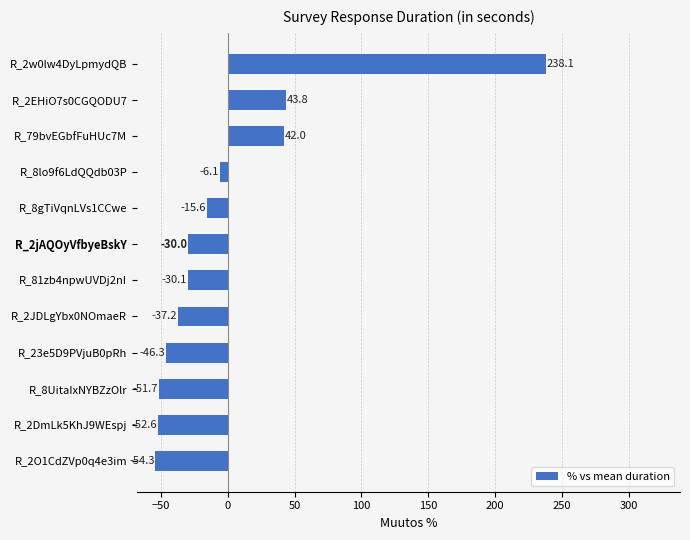

Which category has the highest value across all series?

R_2w0lw4DyLpmydQB